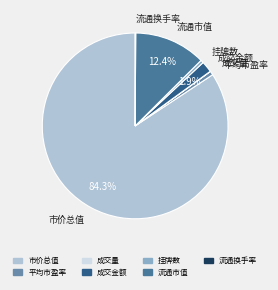

Which slice represents more than half of the pie?

市价总值